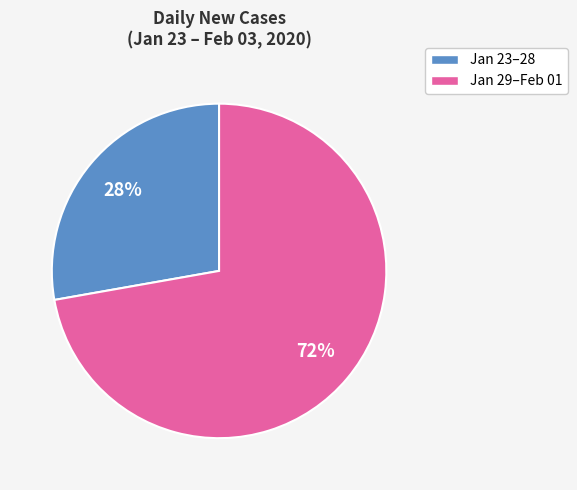

Does any single category account for the majority?

Yes